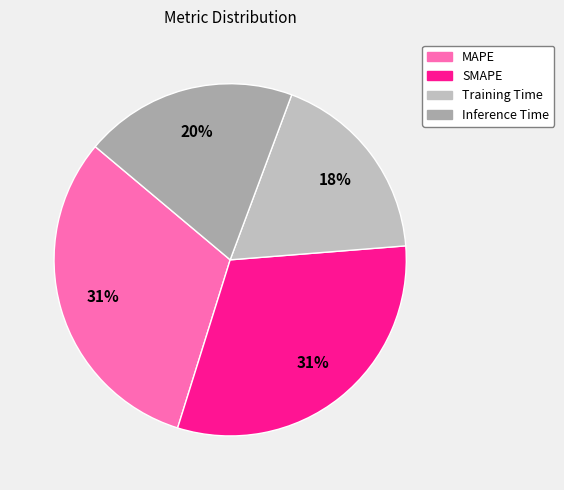

Rank the categories by value from highest to lowest.

MAPE, SMAPE, Inference Time, Training Time